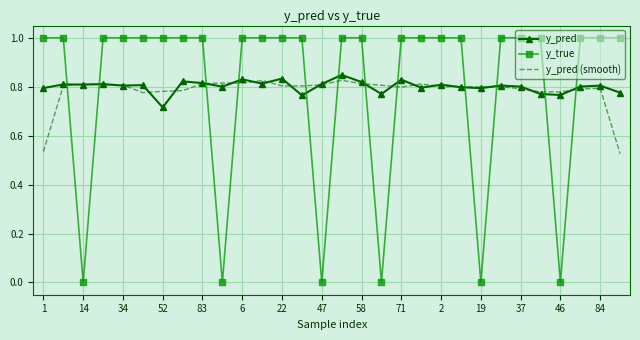

True or false: y_pred and y_true cross at least once.

True